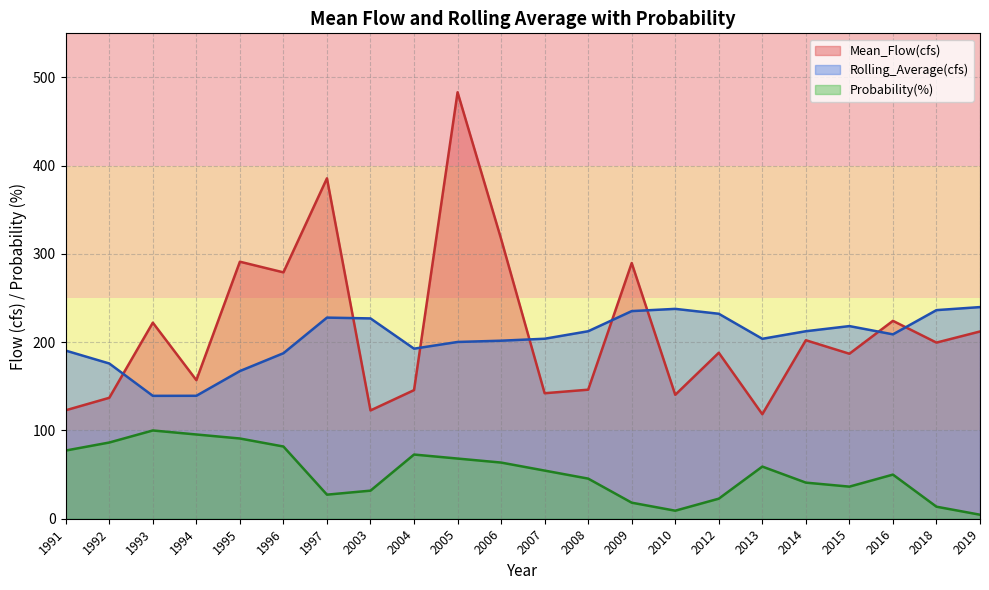

What is the sum of the Rolling_Average(cfs) values at 2008 and 2005?

412.7